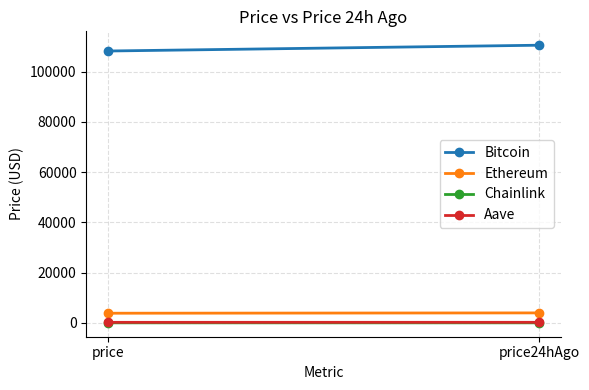

Rank the series by their maximum value, from highest to lowest.

Bitcoin, Ethereum, Aave, Chainlink